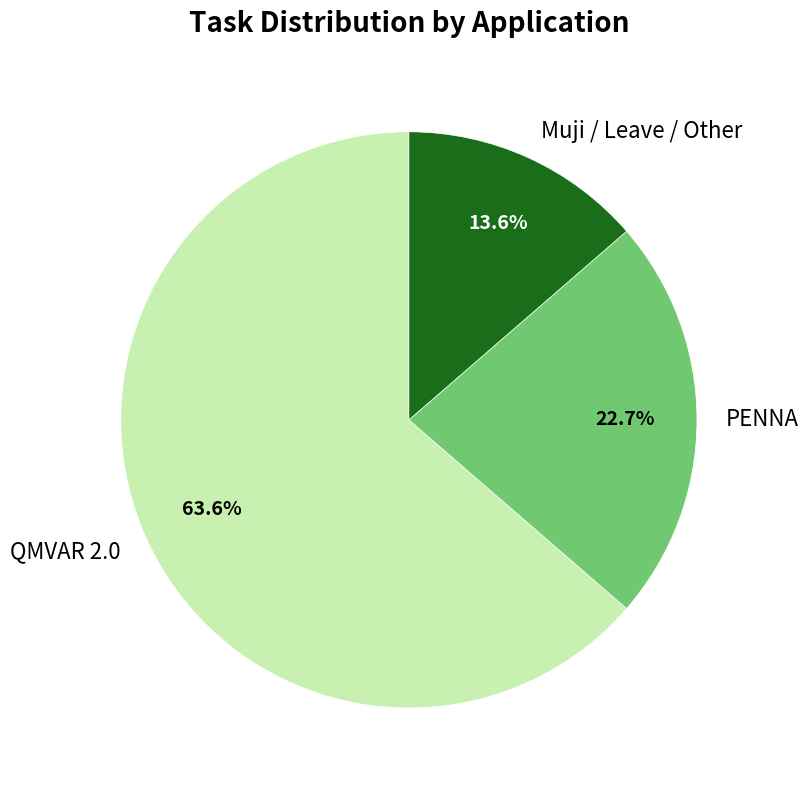

Which category has the smallest portion of the pie?

Muji / Leave / Other